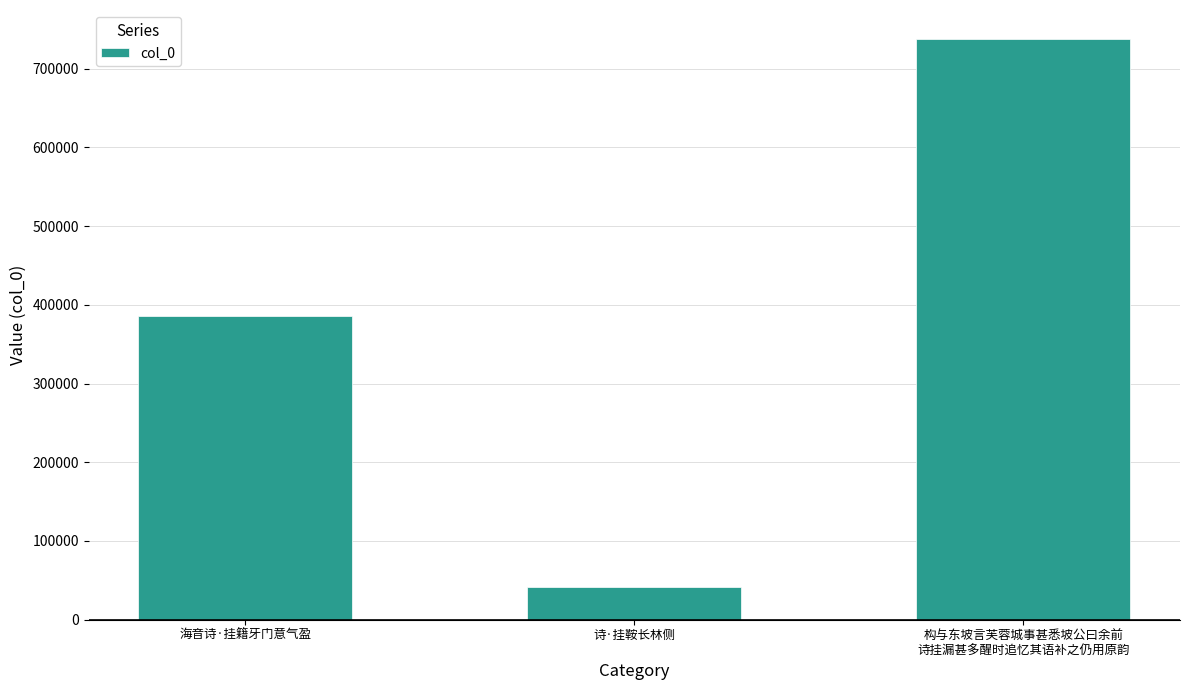

What is the average value?

388360